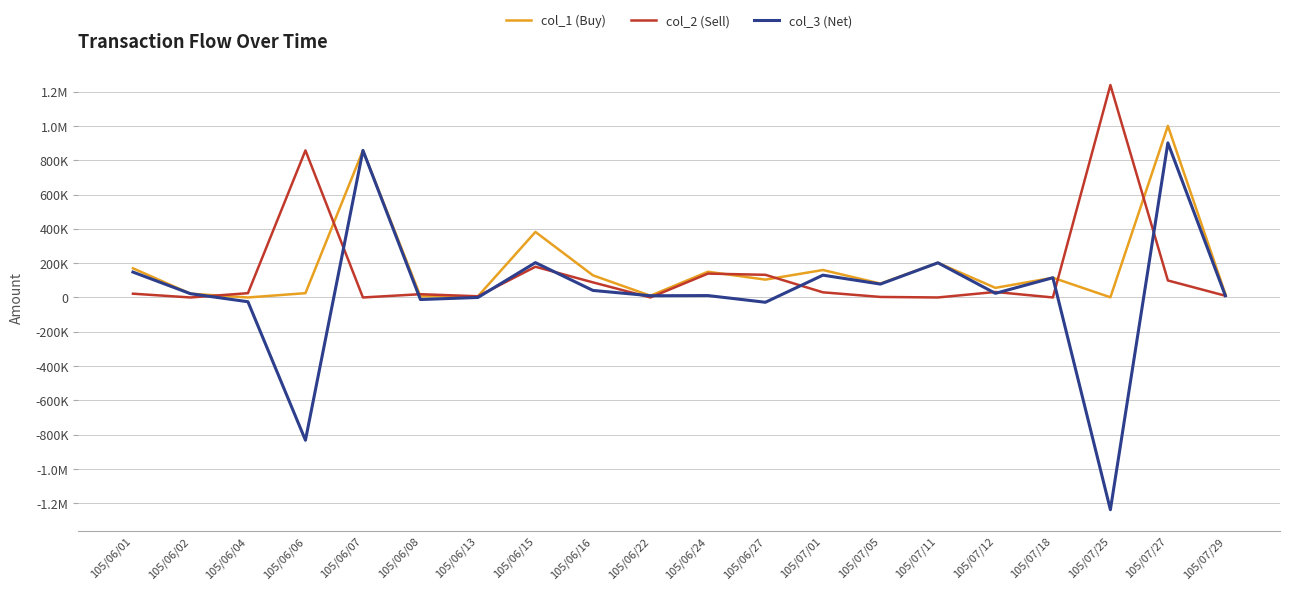

What is the average value of the col_3 (Net) series?

30900